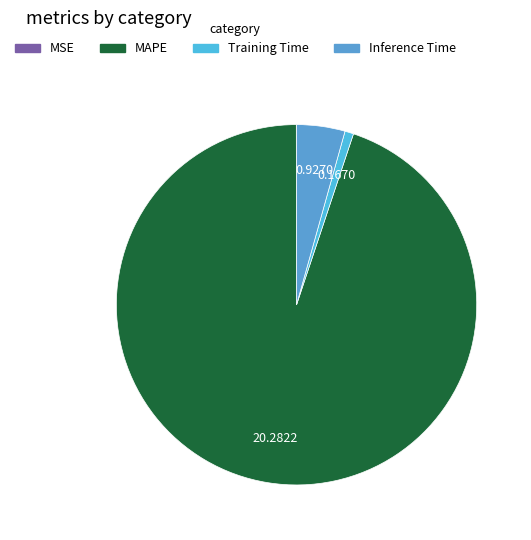

True or false: Training Time accounts for 11% of the total.

False